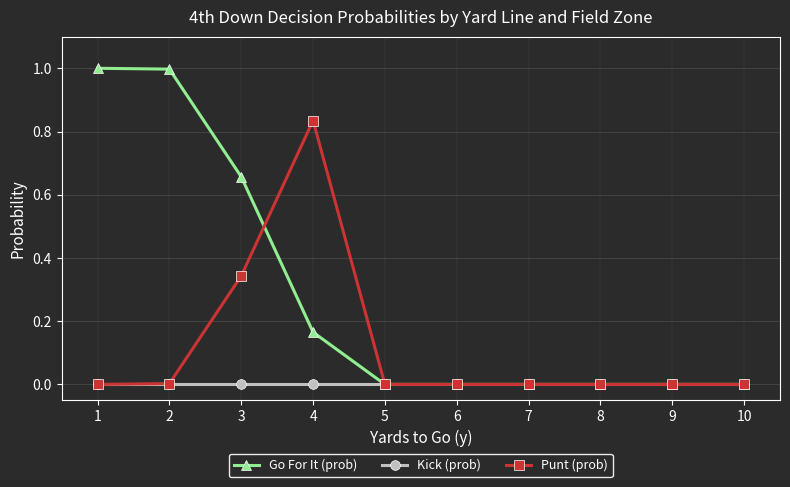

What is the total value across all series at 4?

1.0